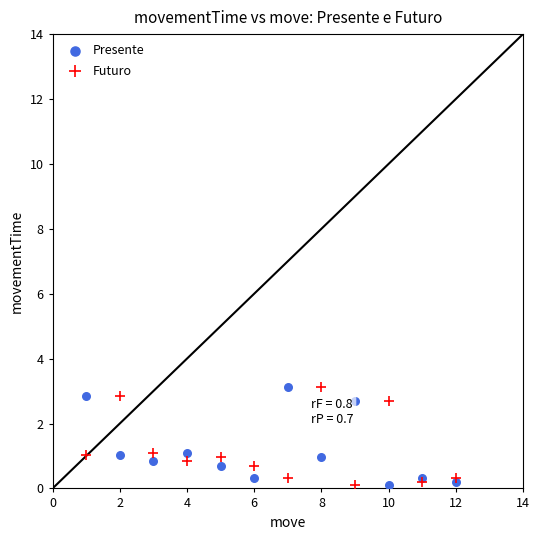

What is the X range (max minus min) for the scatter plot?

11.0